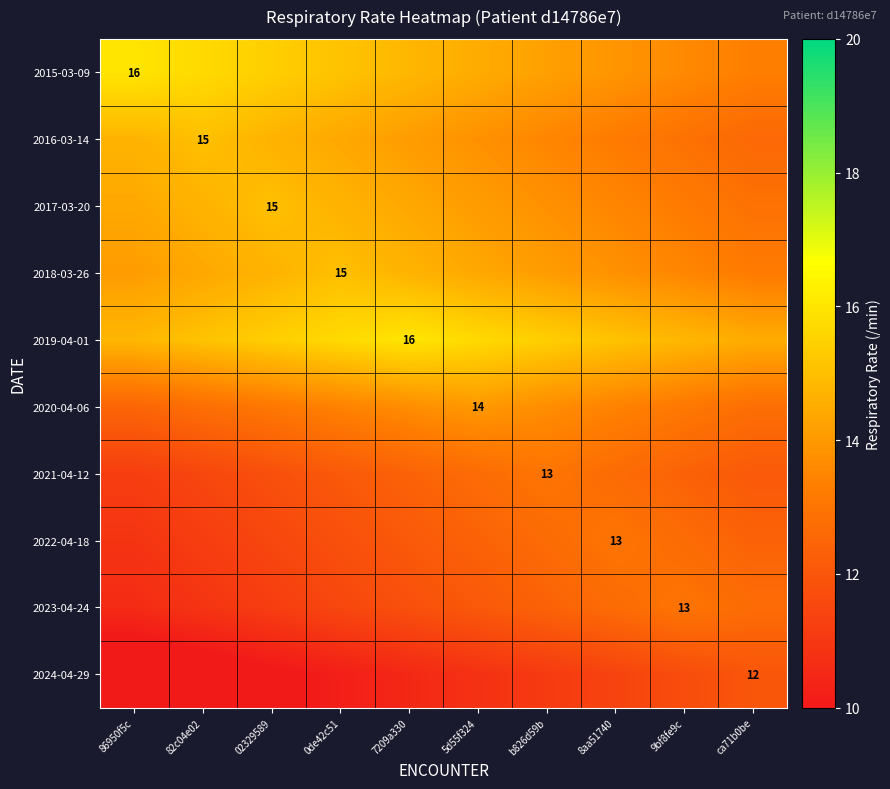

The 2021-04-12 series shows 13.0 at b826d59b. True or false?

True